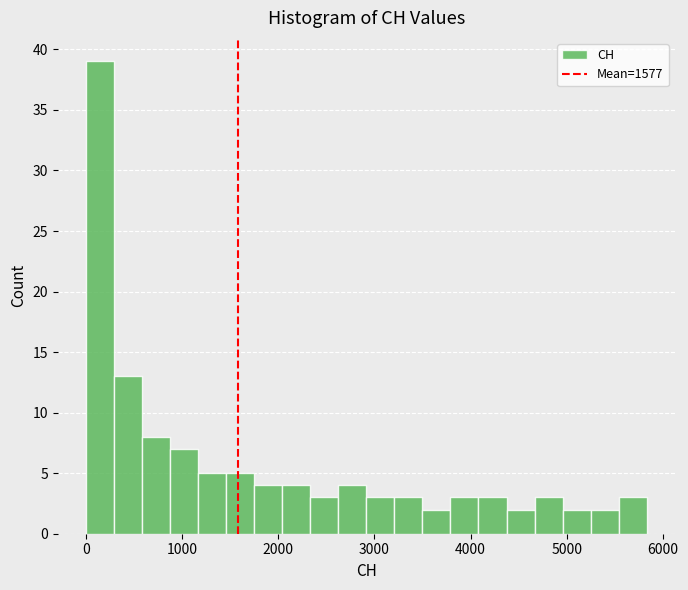

Around what value on the x-axis is the tallest bar? Give the approximate position of its centre, as read against the axis.

100